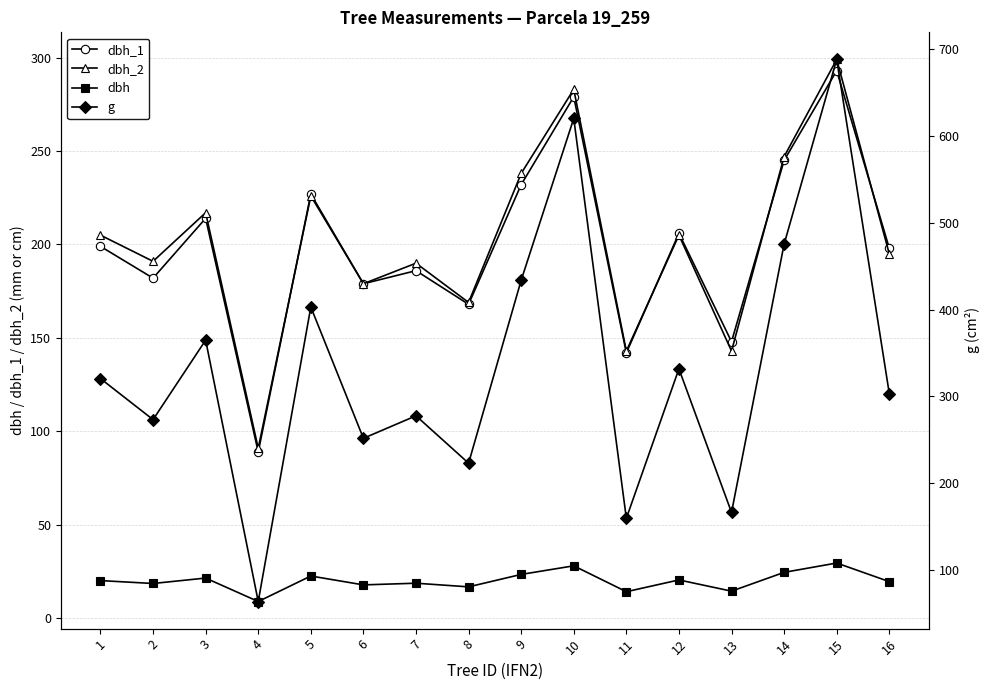

What is the difference between the highest and lowest values at 15?

658.5